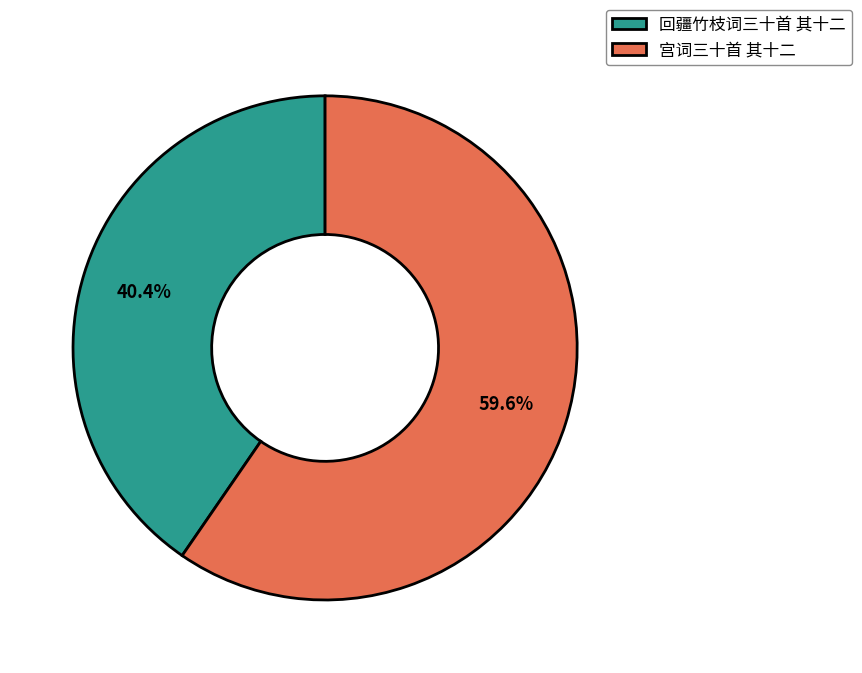

Is 宫词三十首 其十二 the majority of the pie?

Yes